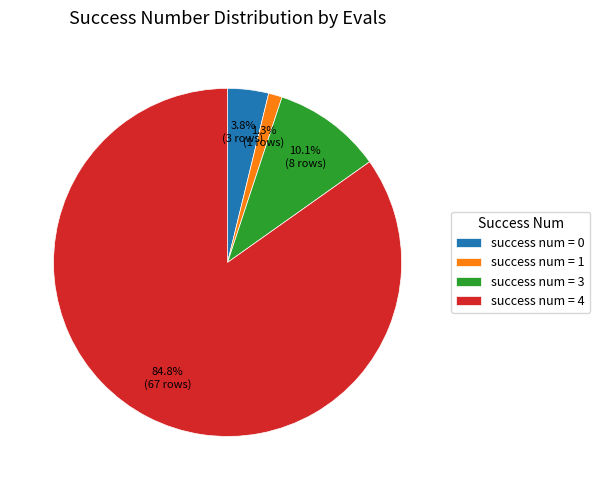

Is there a majority slice in this chart?

Yes